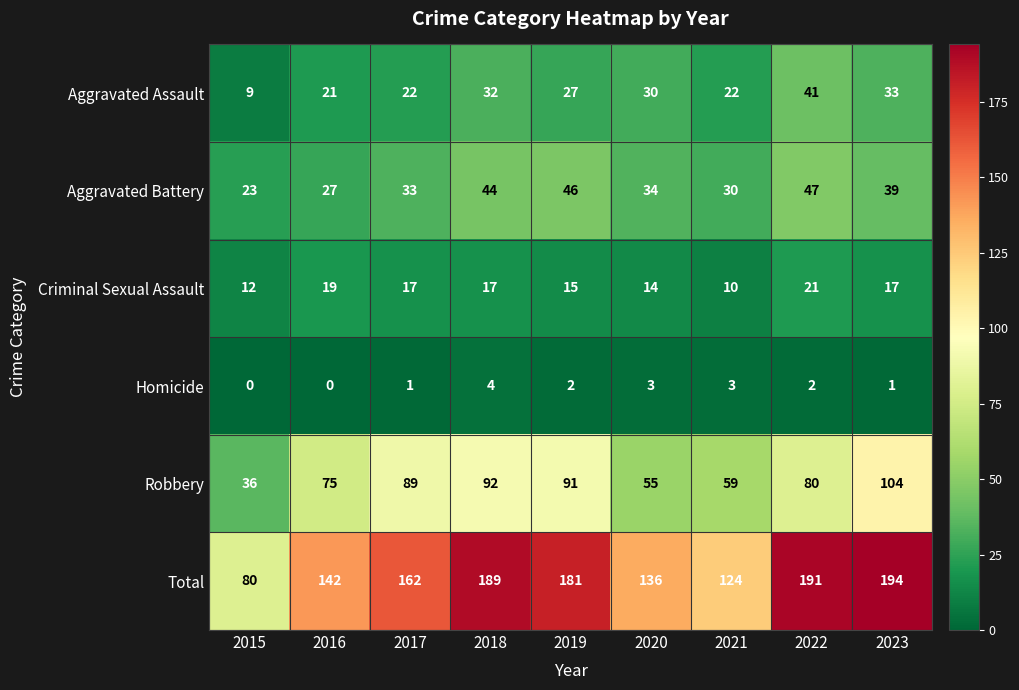

What is the spread (max minus min) of values at 2015?

80